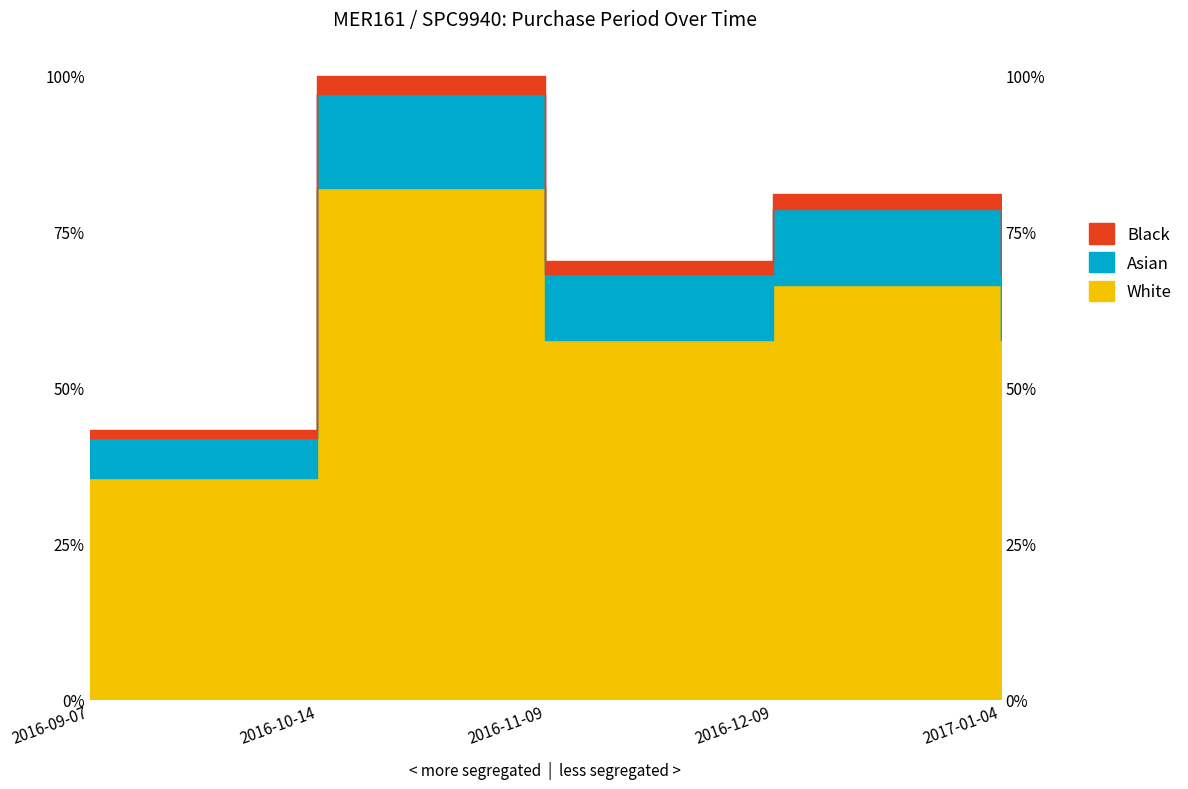

What position from the left is 2016-09-07?

1